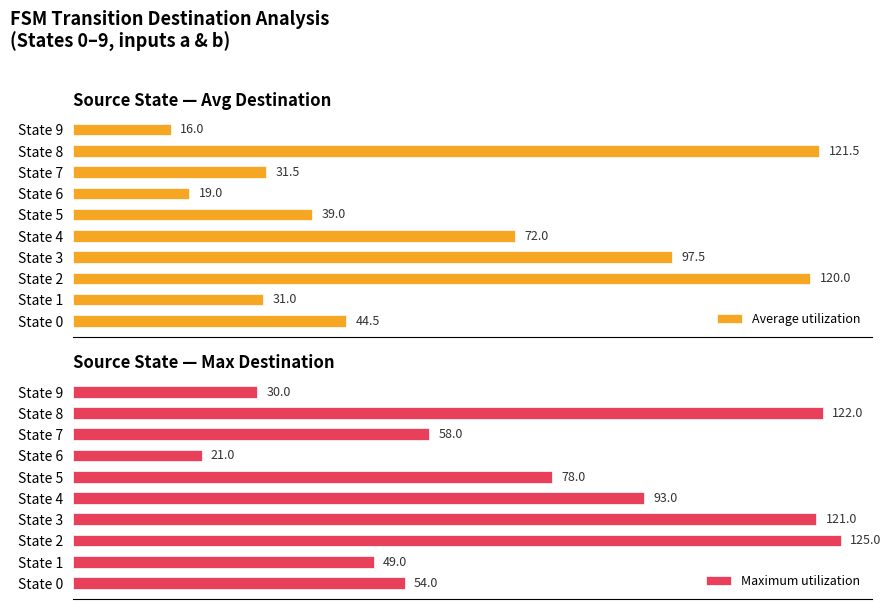

Which series has the widest spread of values?

Average utilization